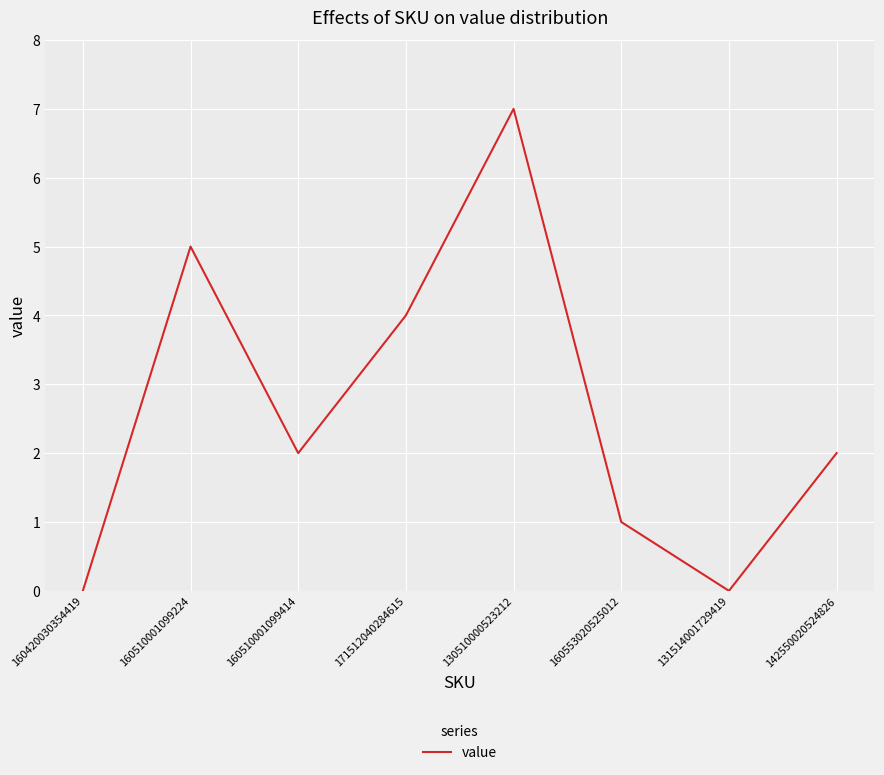

Between 160510001099224 and 160510001099414, which is larger?

160510001099224